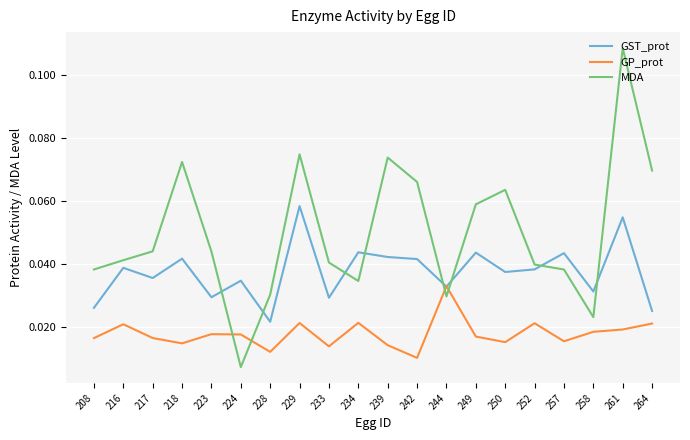

Which series has the largest total across all categories?

MDA